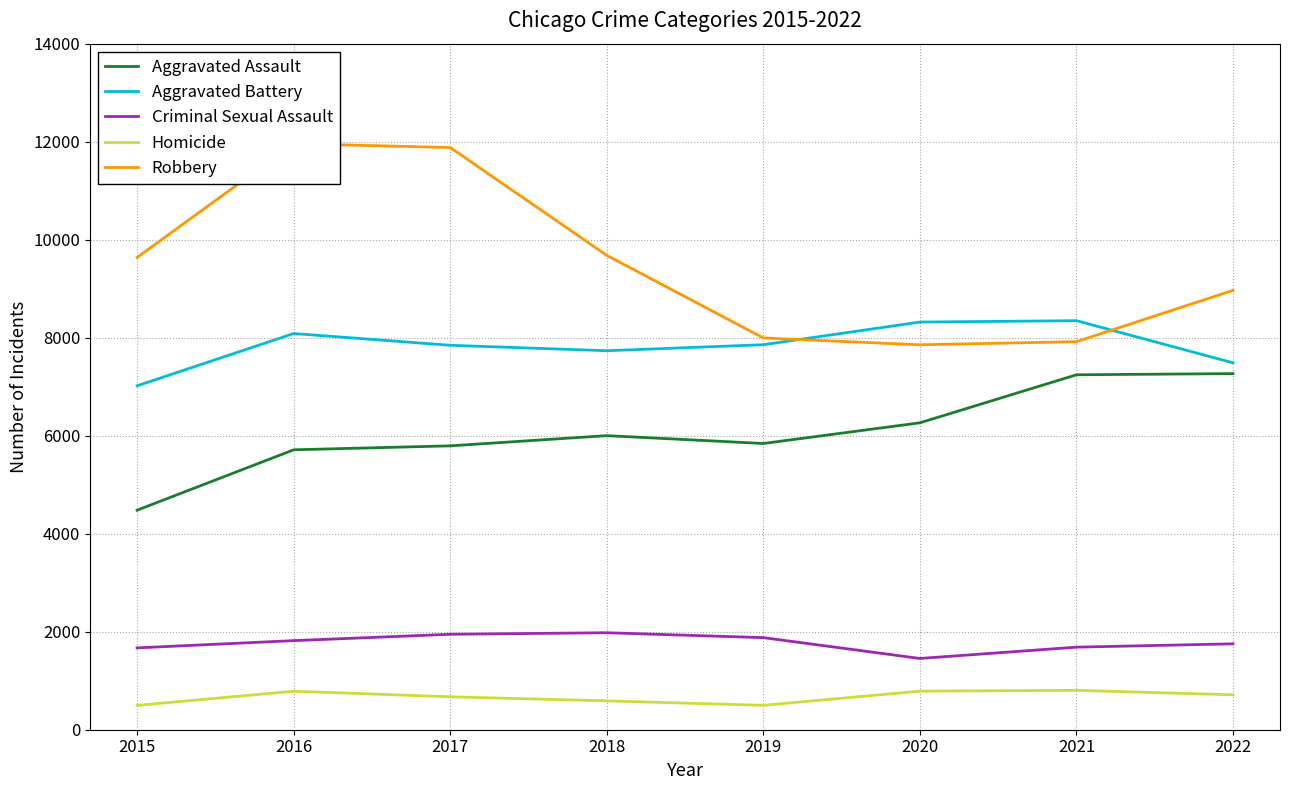

What is the approximate value of Aggravated Assault at 2017?

5793